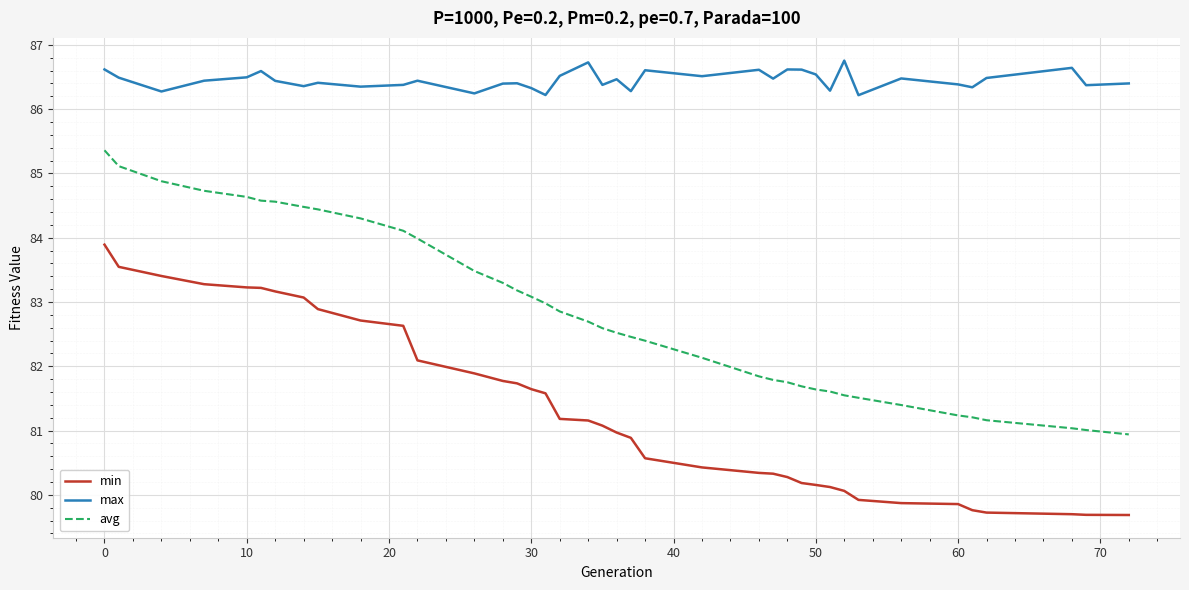

How many lines are shown in the chart?

3